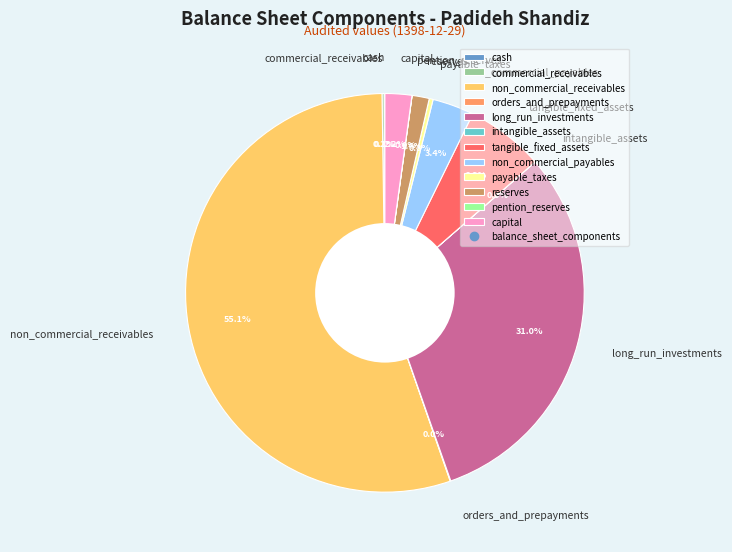

What percentage is NOT represented by long_run_investments?

69.0%